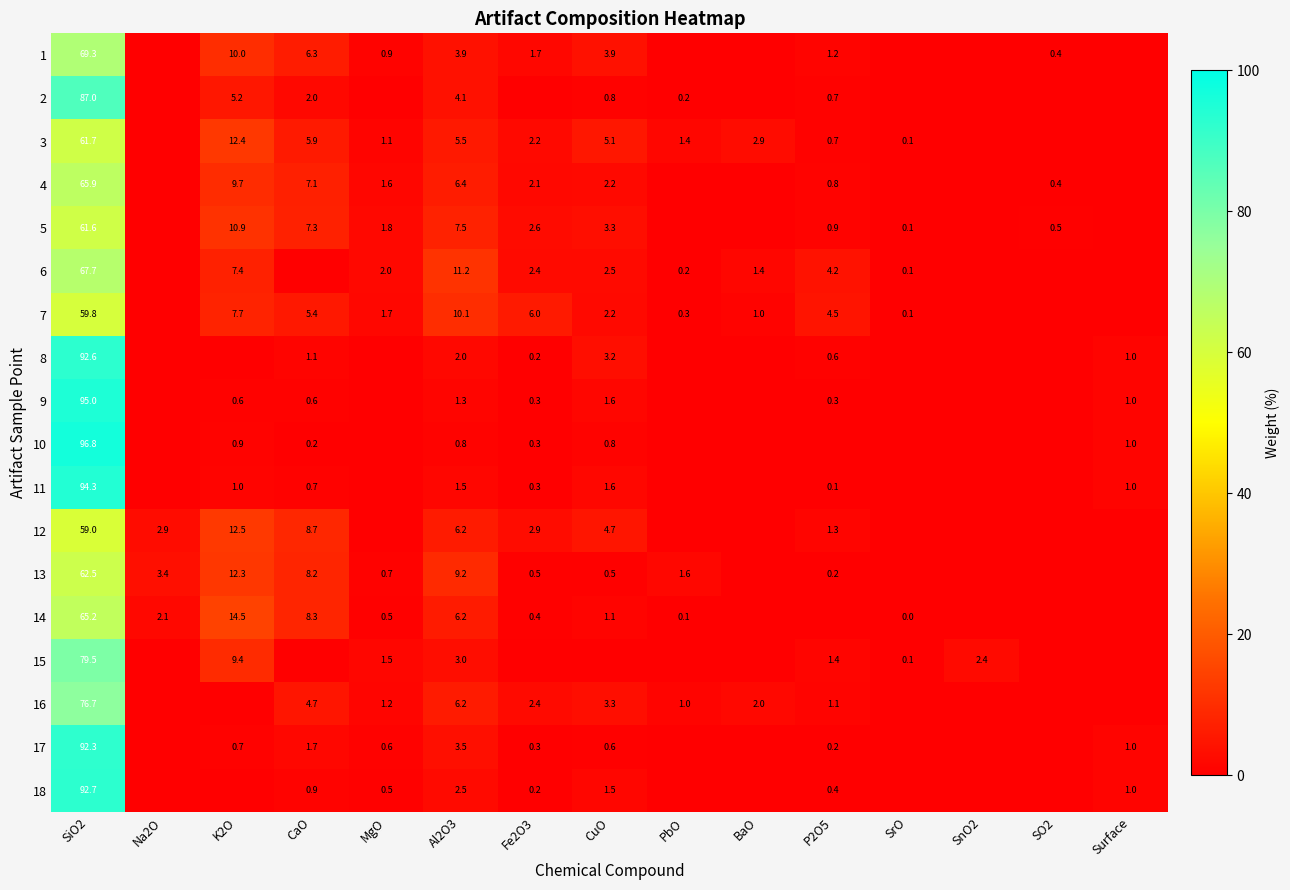

Rank the series at SiO2 from lowest to highest value.

12, 7, 5, 3, 13, 14, 4, 6, 1, 16, 15, 2, 17, 8, 18, 11, 9, 10